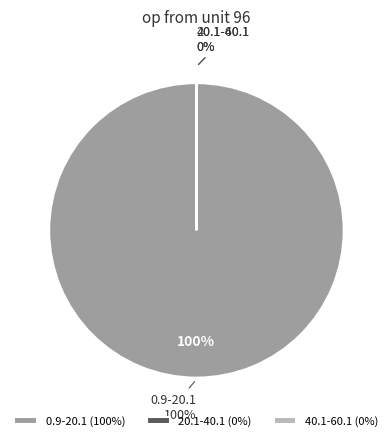

Which category has the biggest portion of the pie?

0.9-20.1